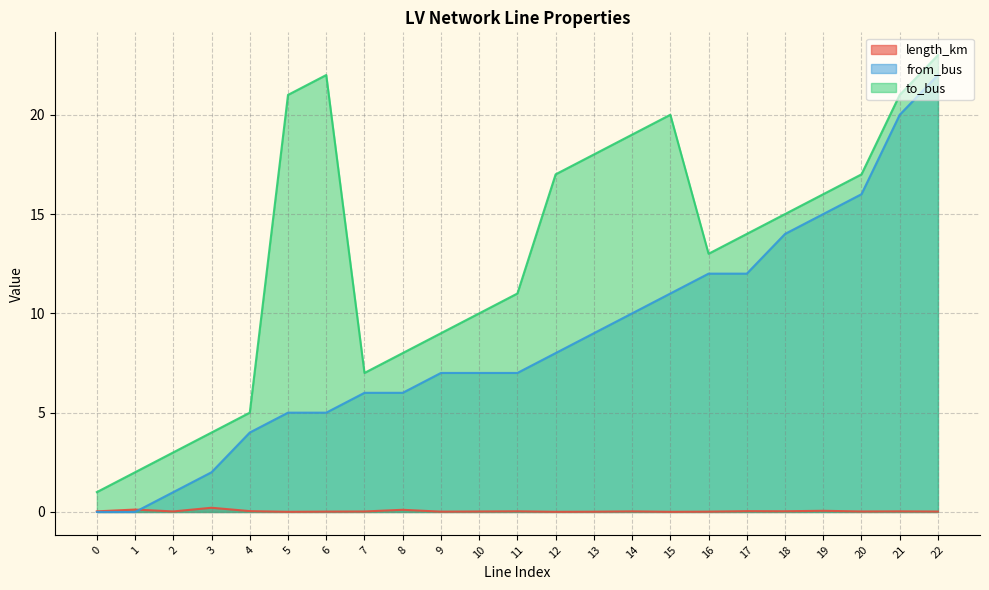

True or false: length_km has a value of 0.0 at 14.

False